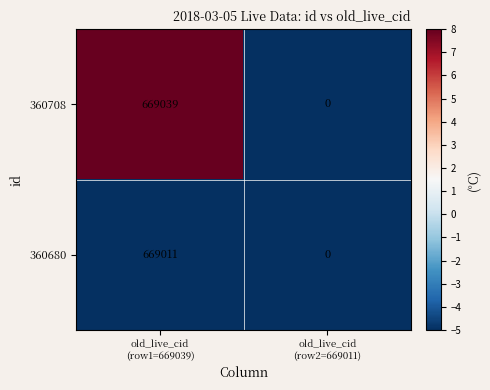

What is the maximum value shown in the chart?

669039